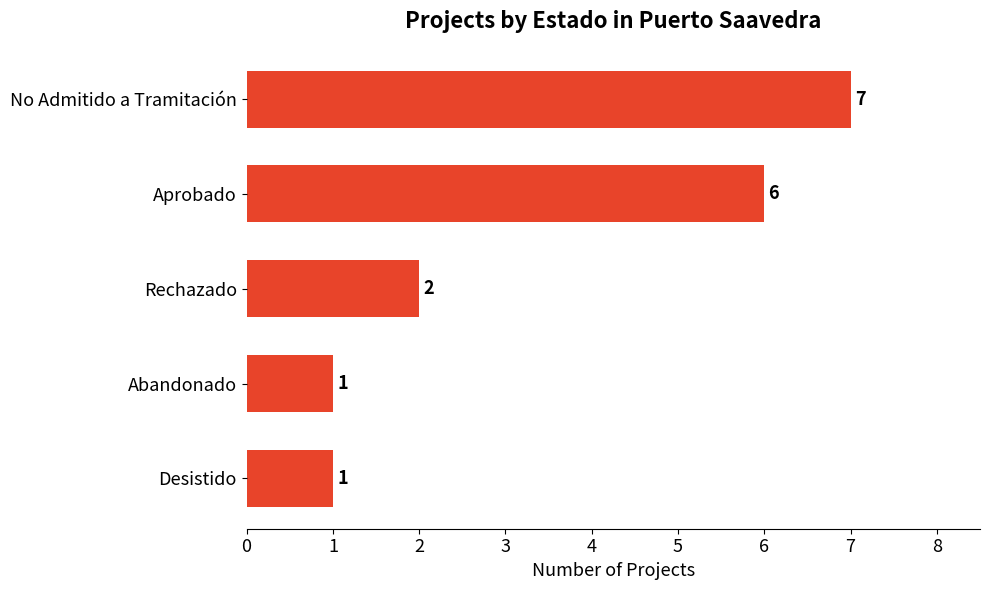

What is the sum of all values?

17